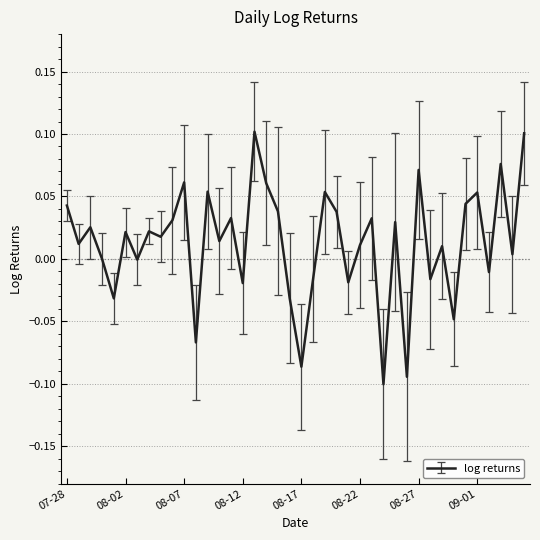

What is the label of the 23rd point from the right?

2021-08-14